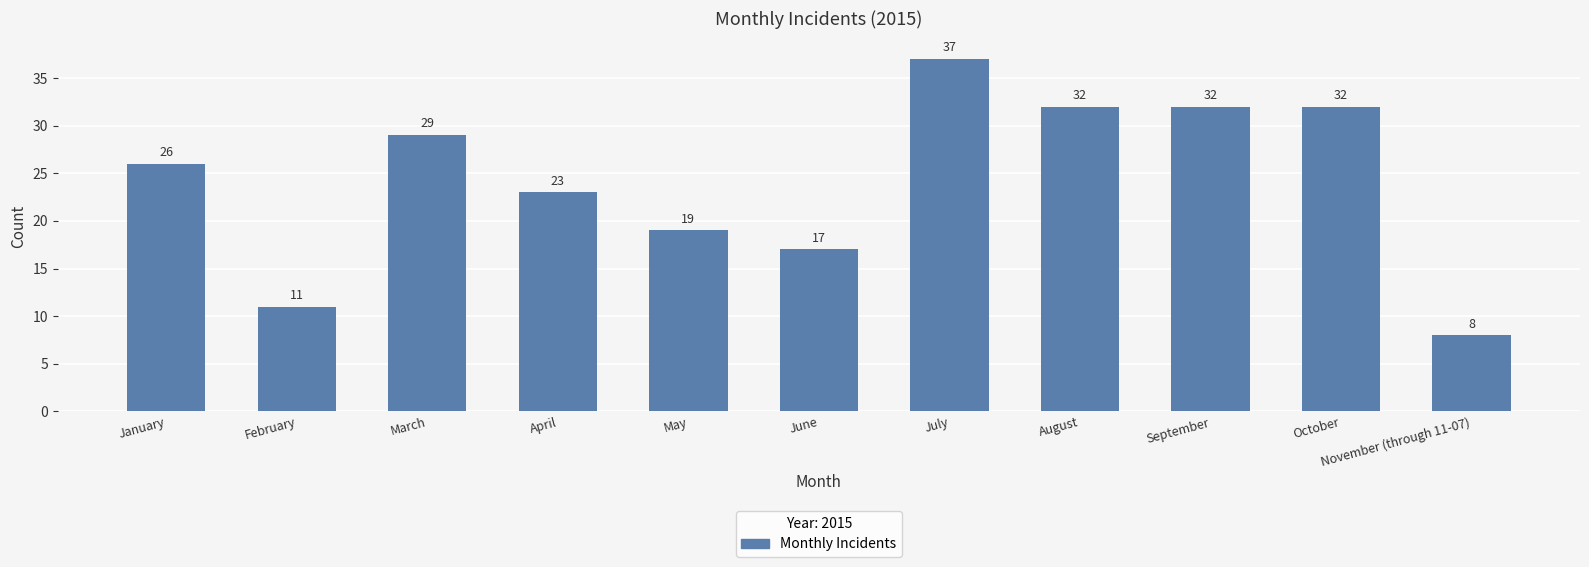

What is the ratio of the value at October to the value at March?

1.1